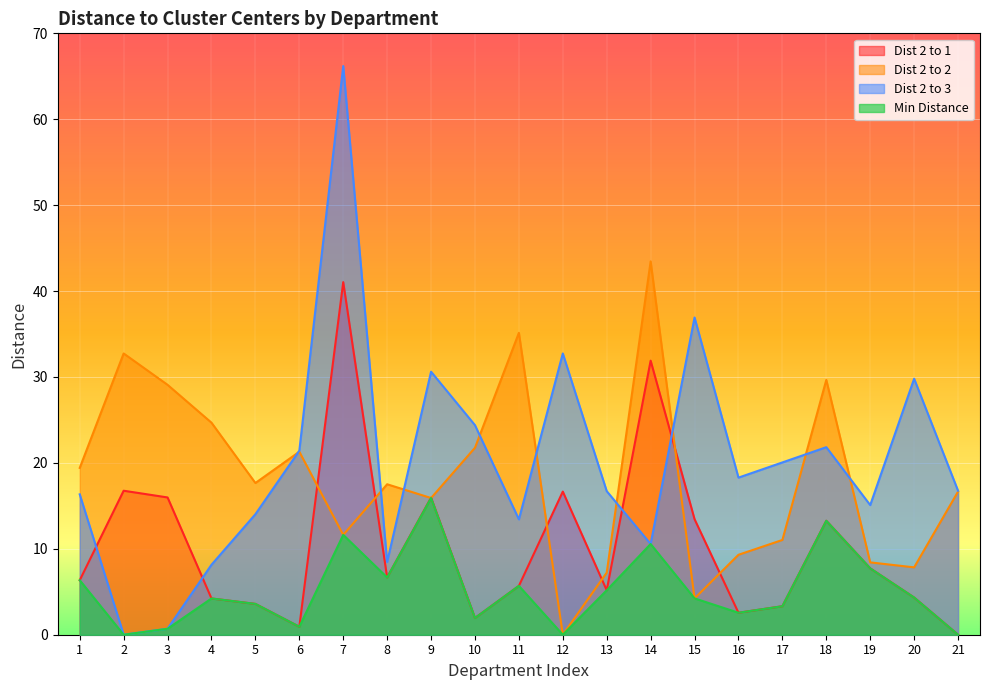

Between 11 and 6, which is larger?

11